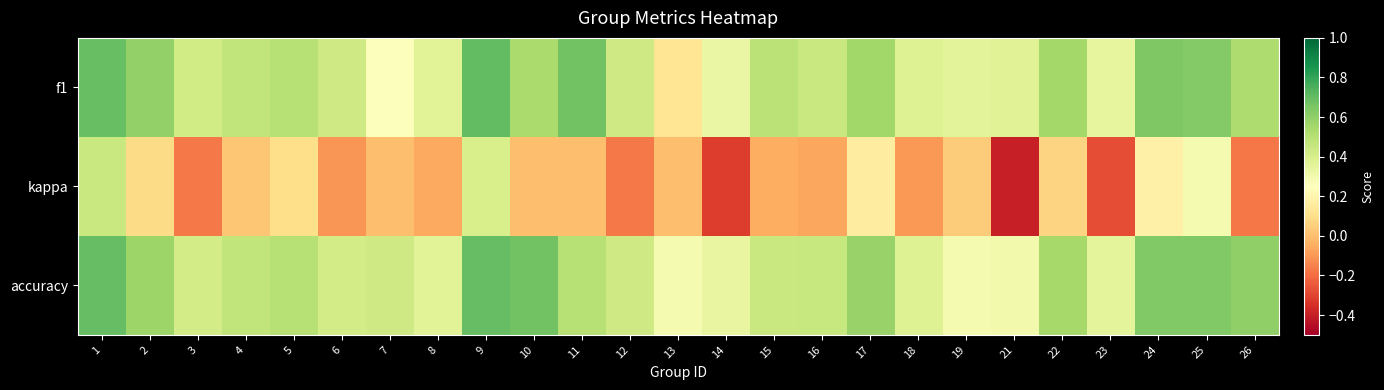

At how many categories does at least one series exceed 0?

25